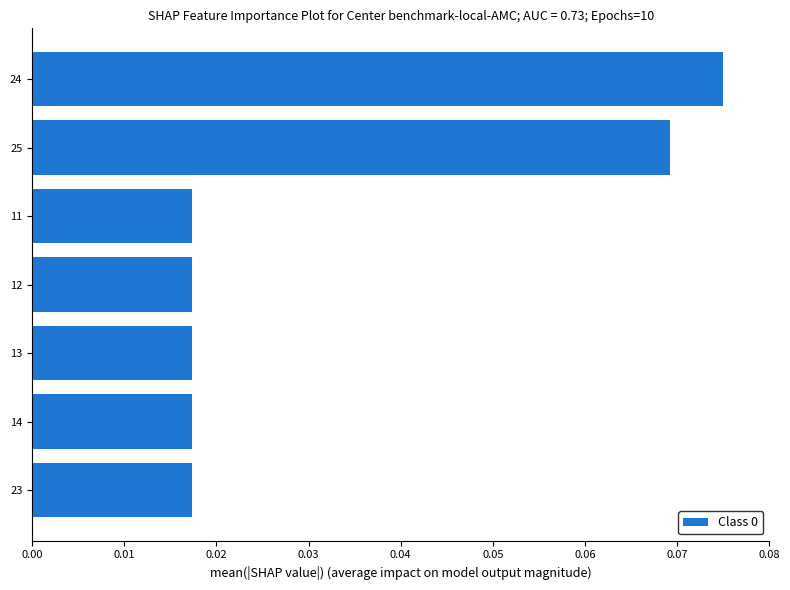

How many data points does each series have?

7